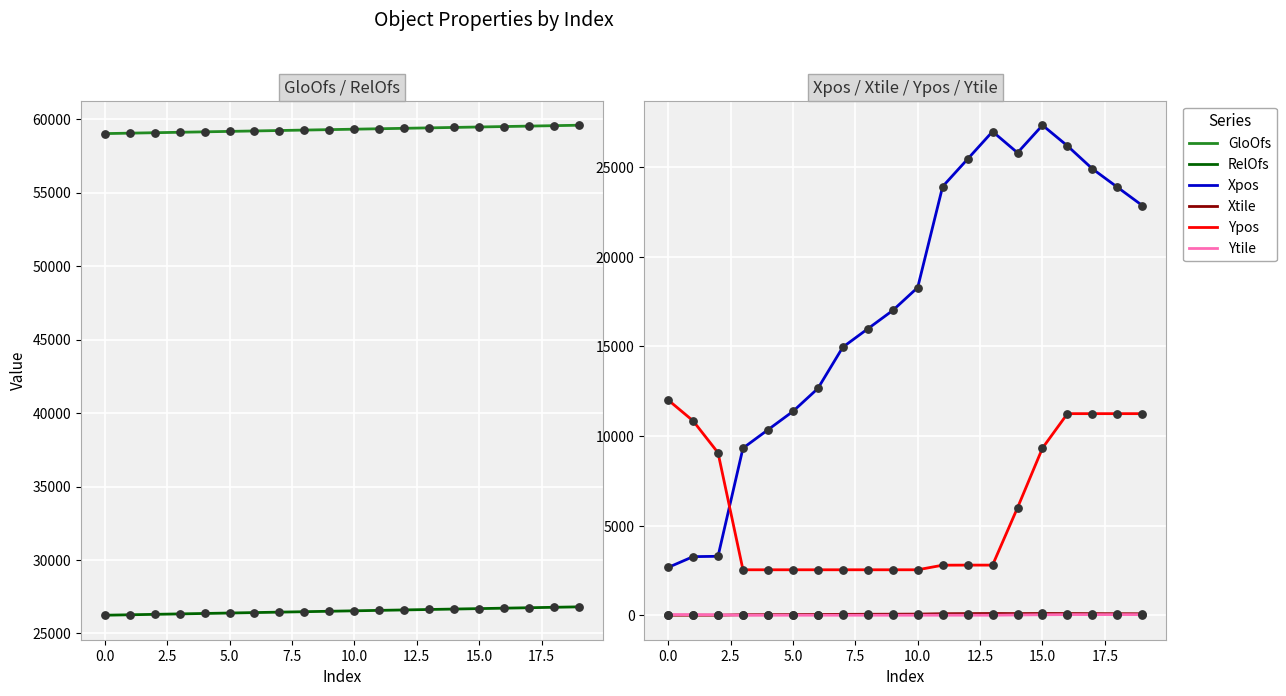

What is the highest value of the Ypos series?

12016